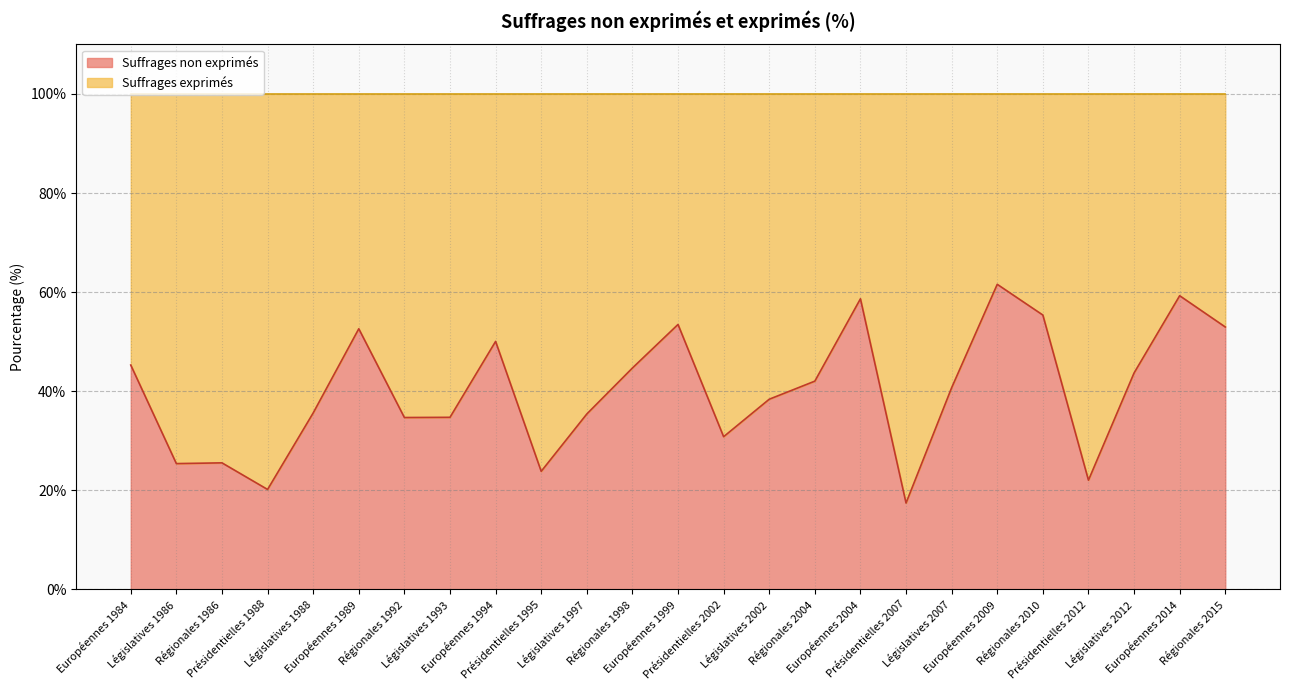

How many values exceed 40?

13